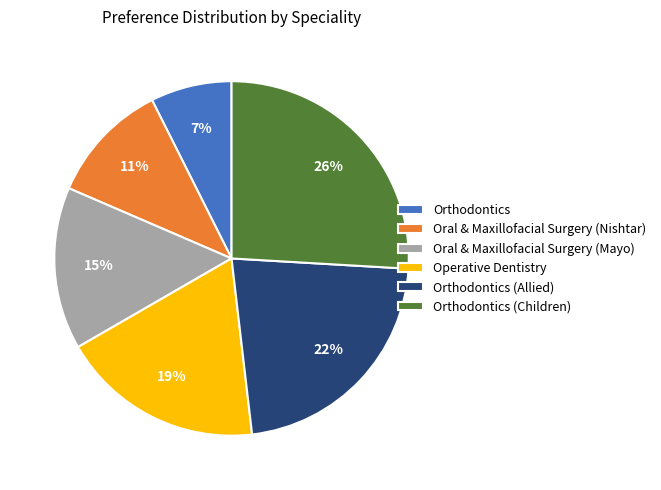

What percentage is the Oral & Maxillofacial Surgery (Nishtar) slice, to the nearest percent?

11%